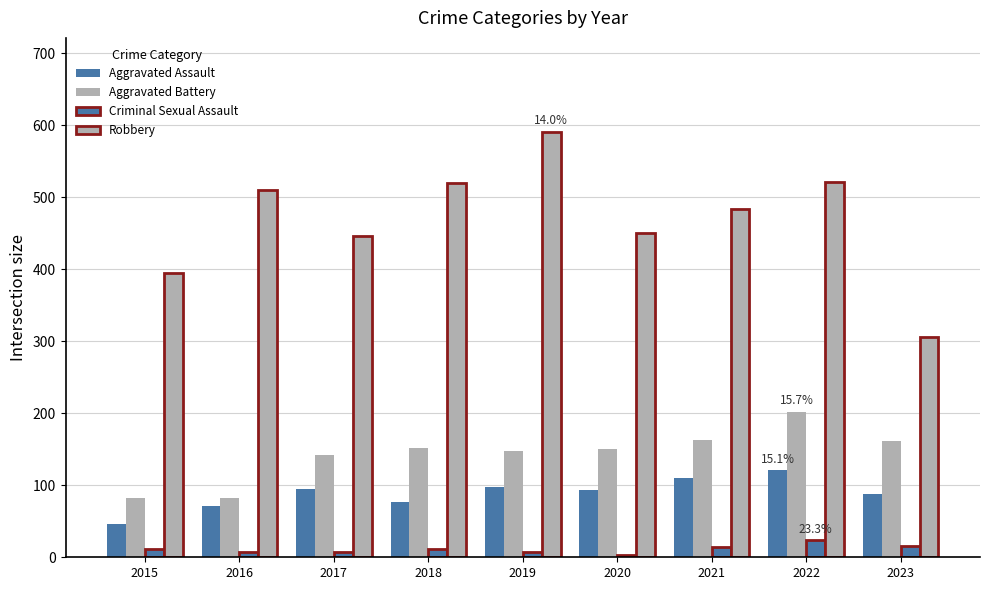

What is the sum of all Aggravated Battery values?

1283